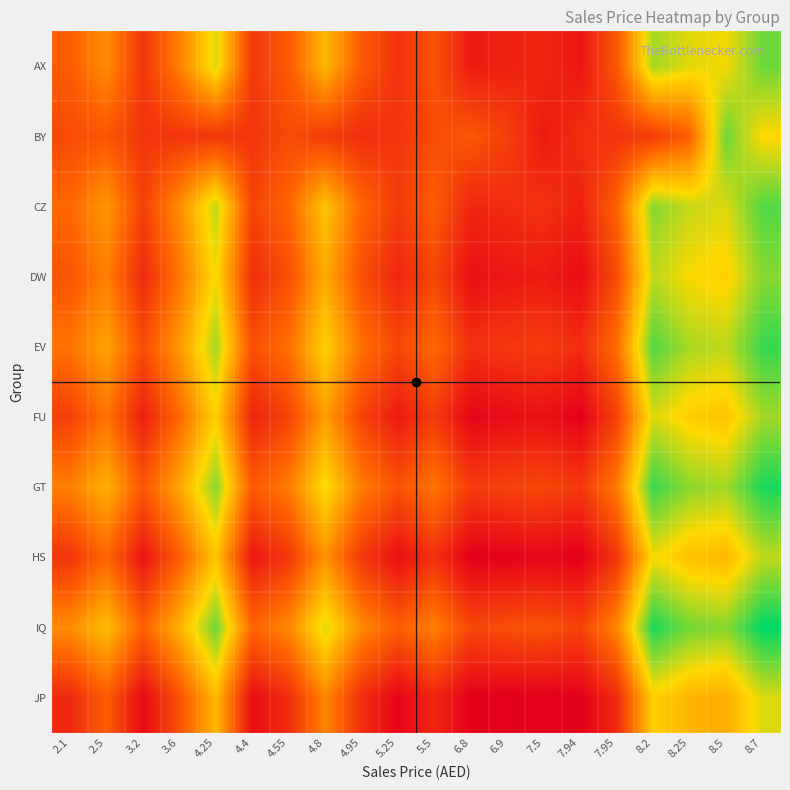

At how many categories does at least one series exceed 22?

5